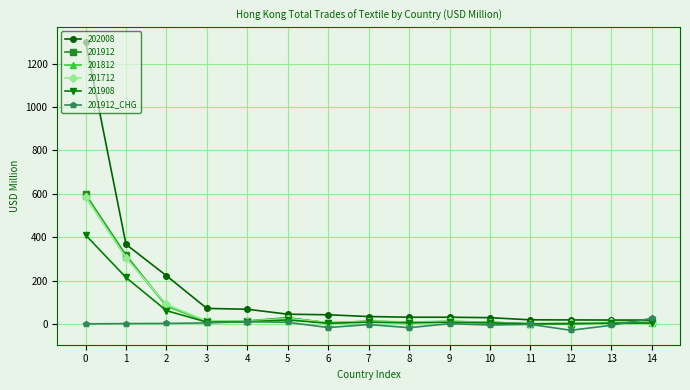

How many lines are shown in the chart?

6